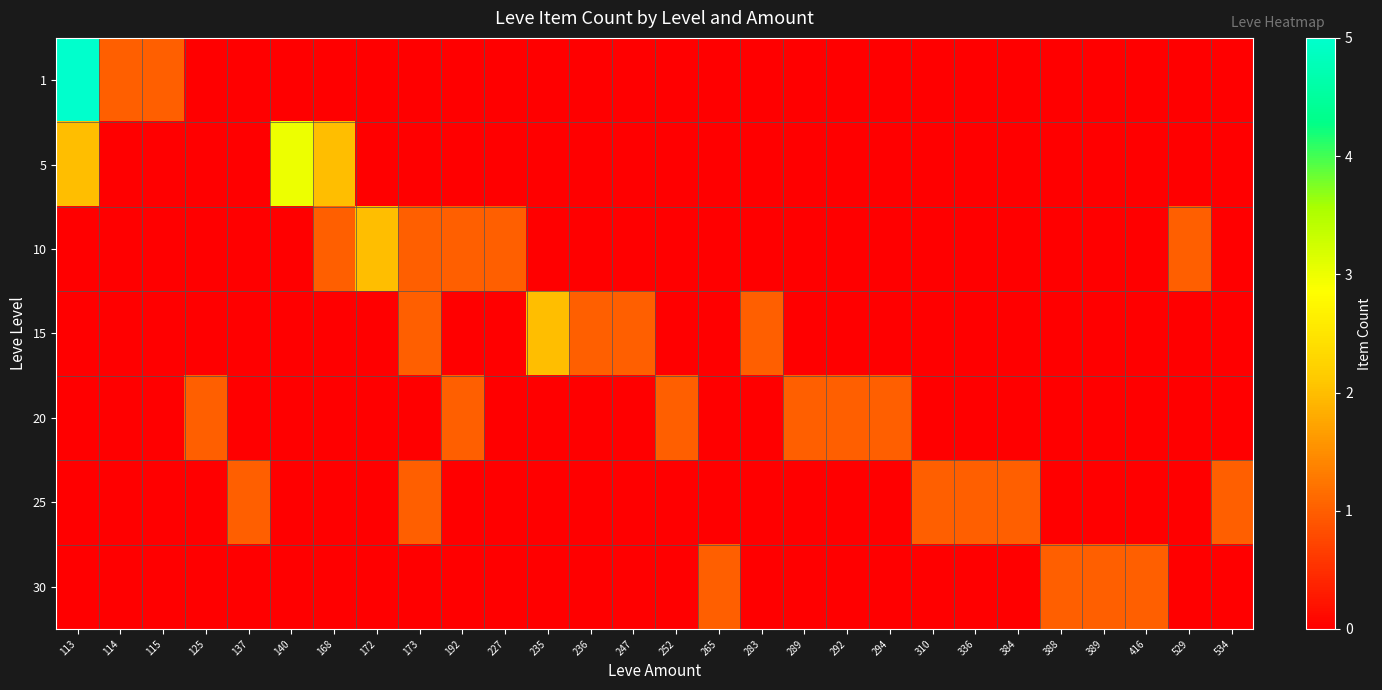

How many categories are shown in the chart?

28